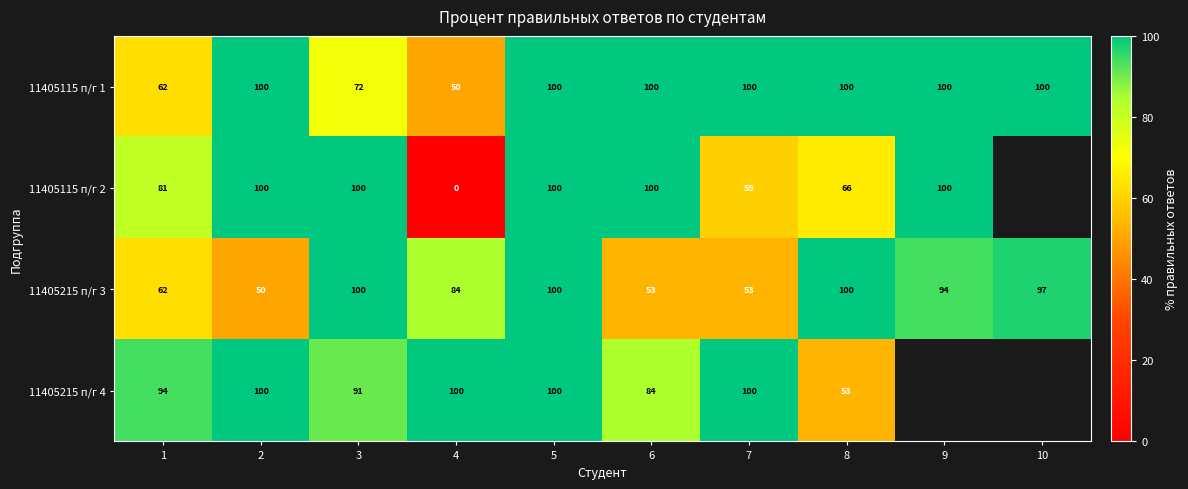

What is the difference between the 11405215 п/г 3 values at 5 and 9?

6.0